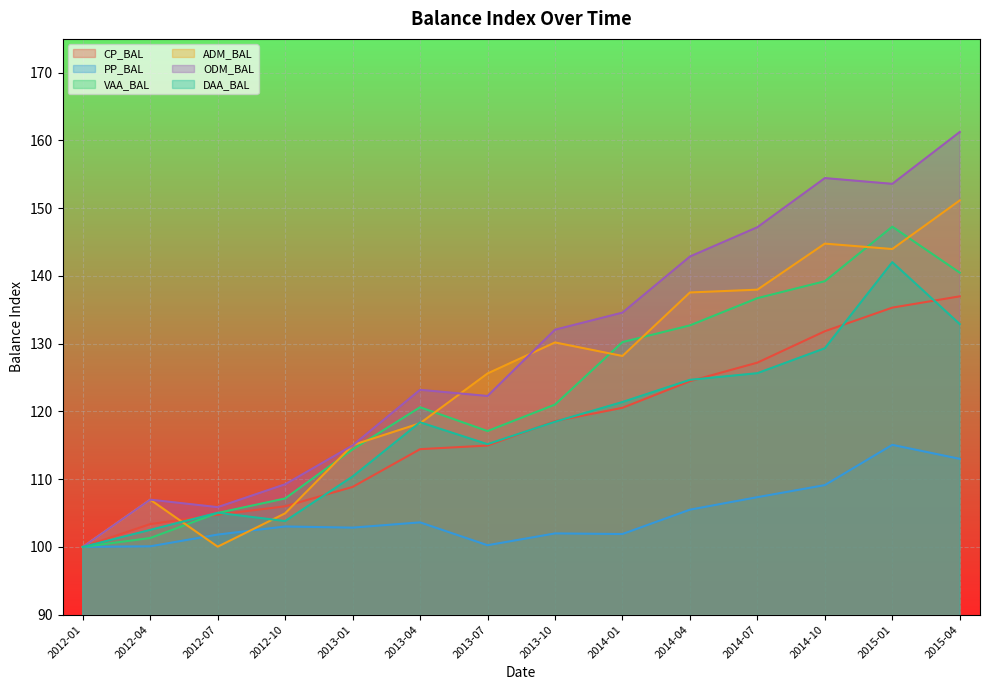

Rank the series at 2013-07 from lowest to highest value.

PP_BAL, CP_BAL, DAA_BAL, VAA_BAL, ODM_BAL, ADM_BAL